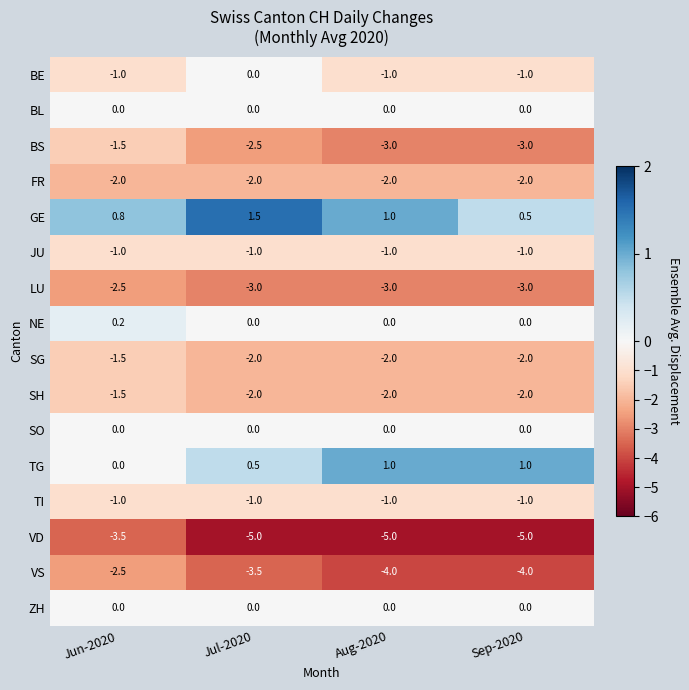

What is the total value across all series at Jul-2020?

-20.0